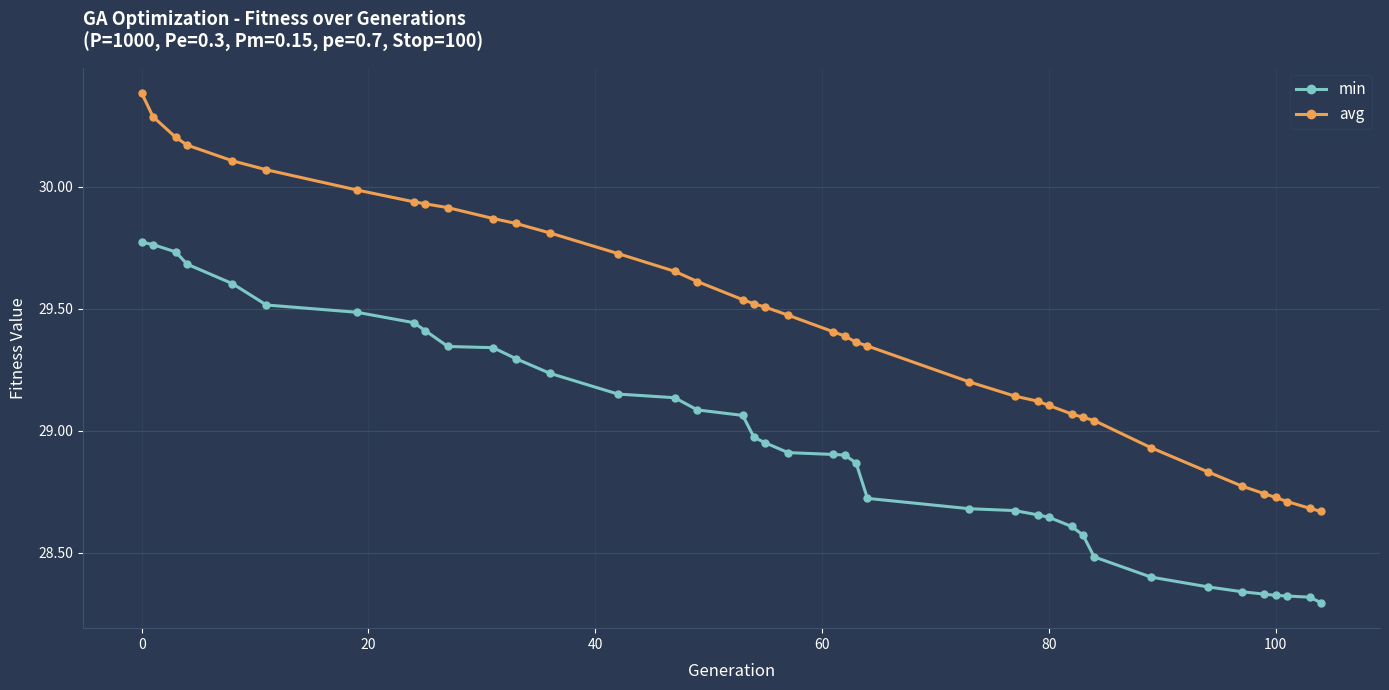

What is the difference between the second highest and minimum values in the avg series?

1.6